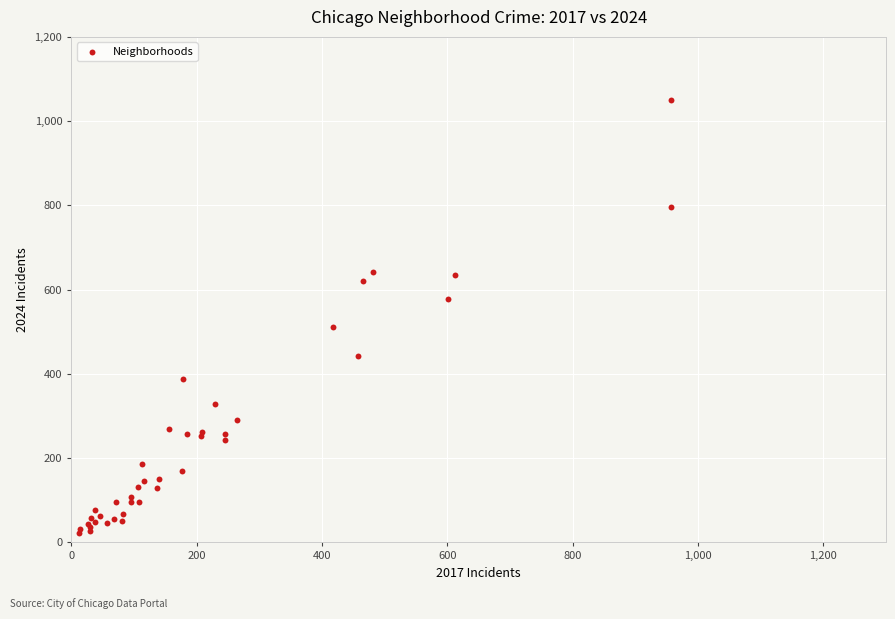

What Y value in the scatter plot is closest to 536?

511